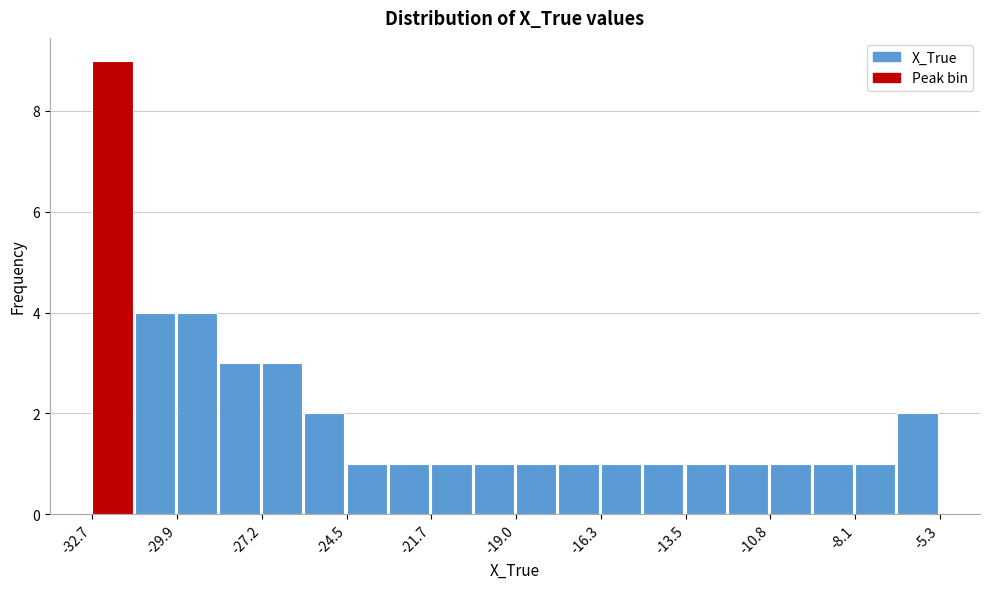

Read against the x-axis, roughly where is the centre of the tallest bar?

-32.0